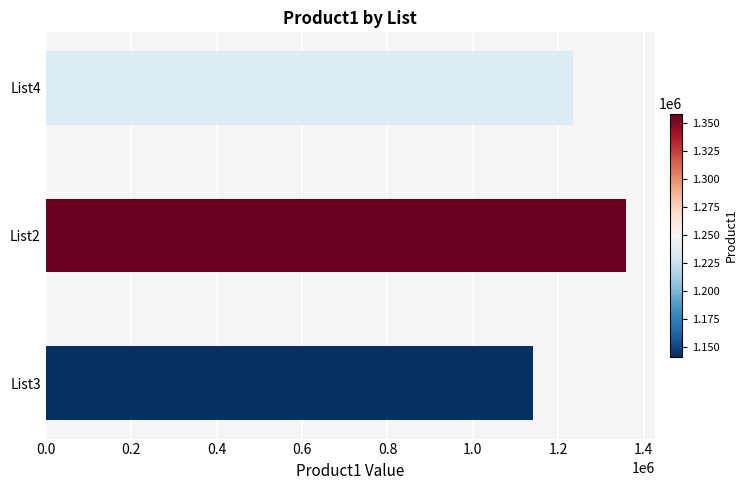

Count the values in the range 1141142 to 1358522.

3